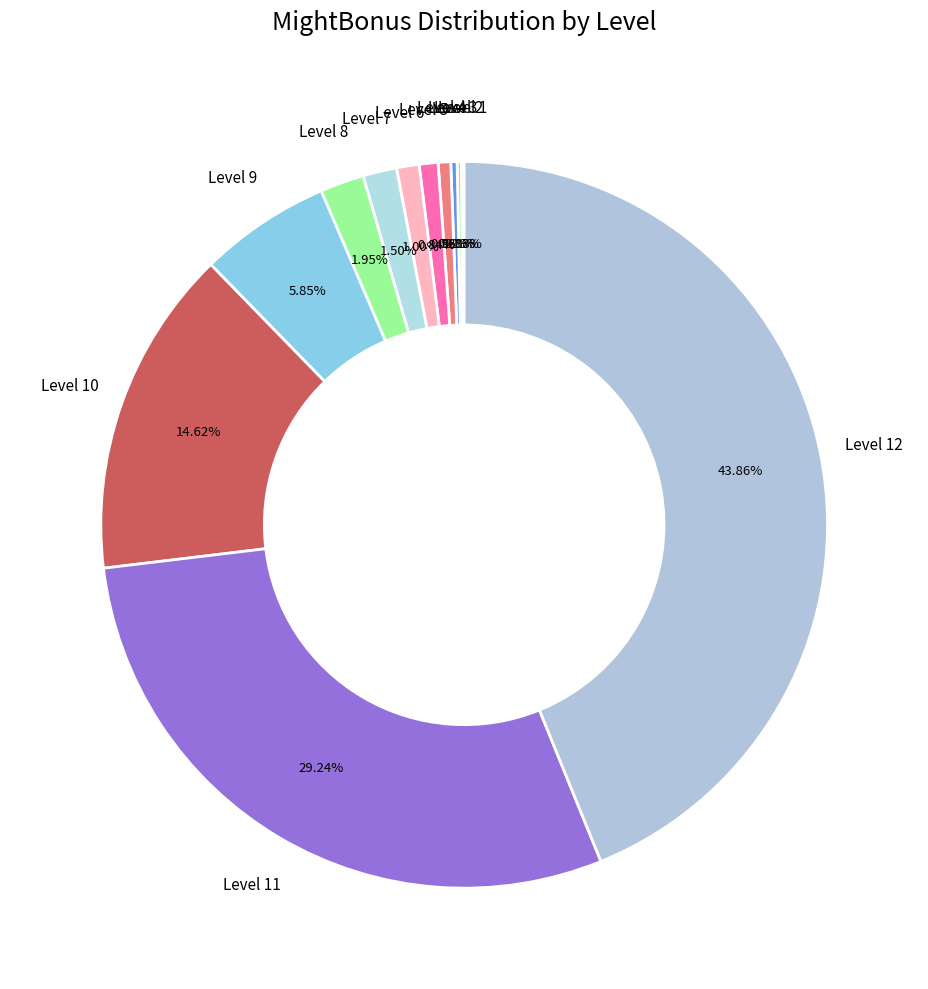

Do Level 5 and Level 7 together represent more than half of the pie?

No